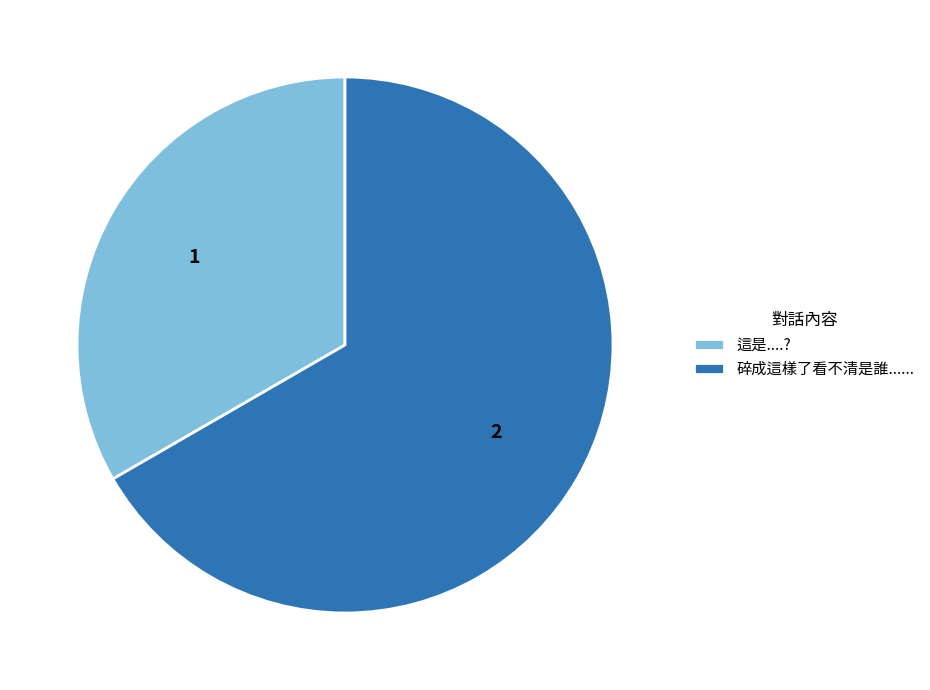

Is it true that 這是....? is 33% of the pie?

True